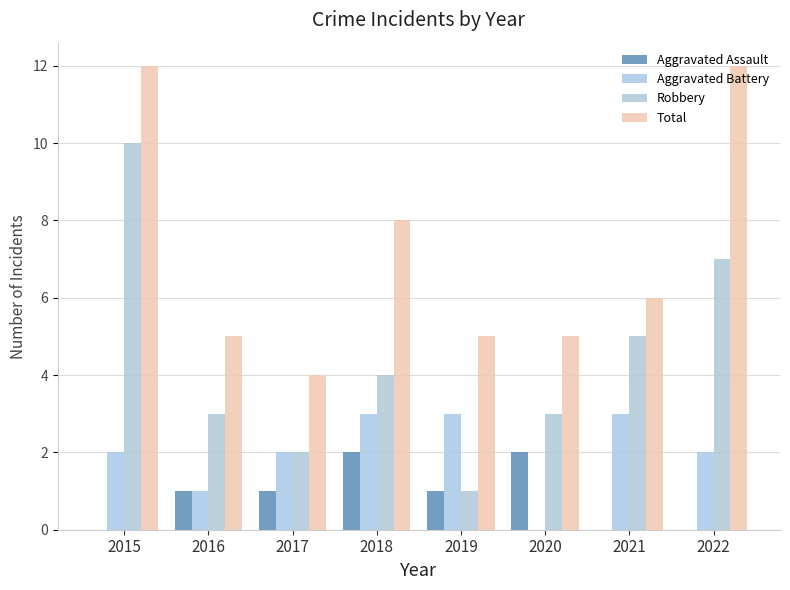

How many groups of bars are there?

8